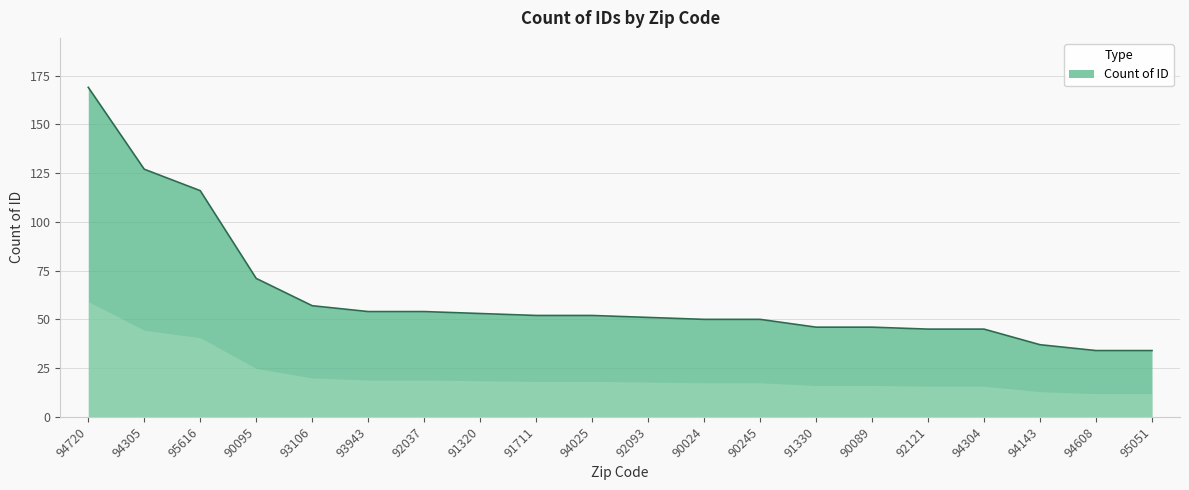

What position from the left is 92037?

7